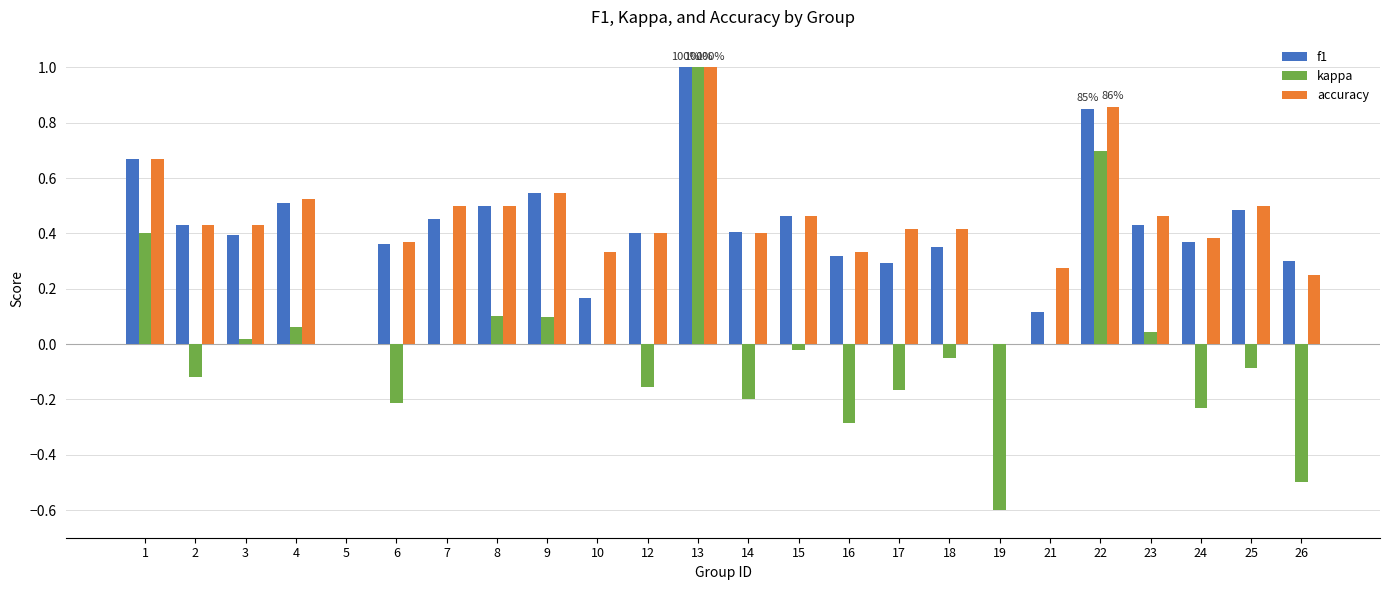

Are the bars grouped side by side (vs. stacked)?

Yes